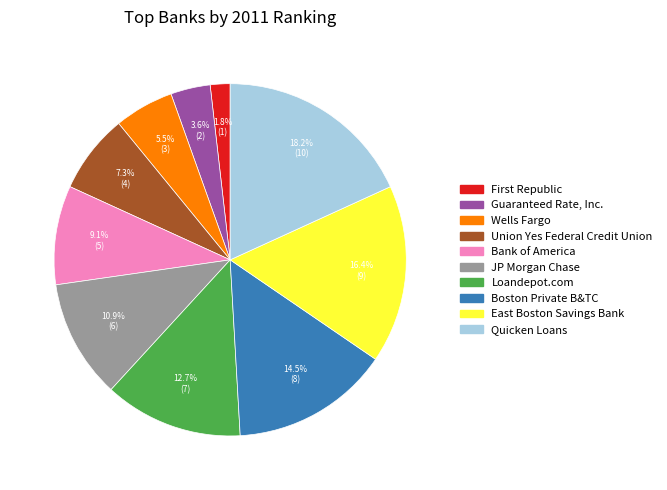

What percentage is NOT represented by Loandepot.com?

87.3%